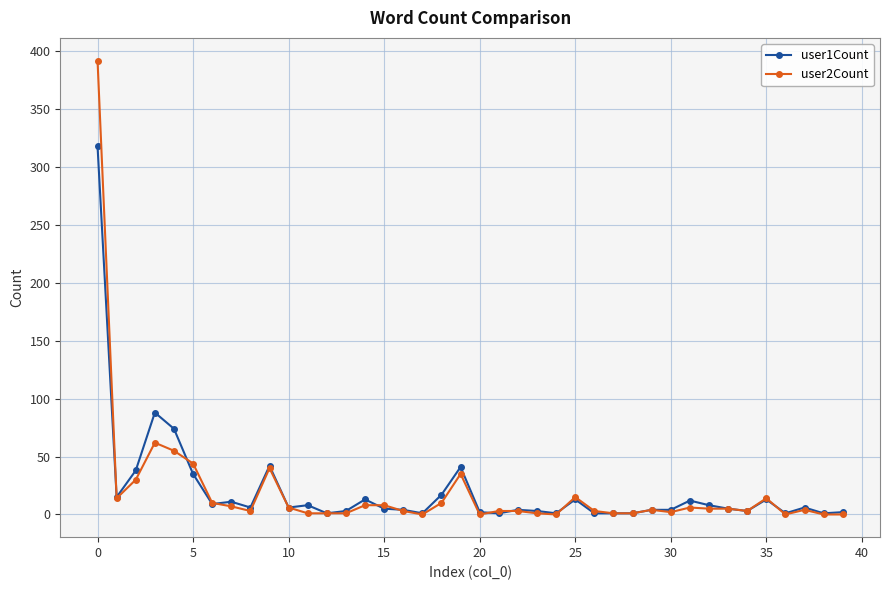

Which series has the largest range (max minus min)?

user2Count